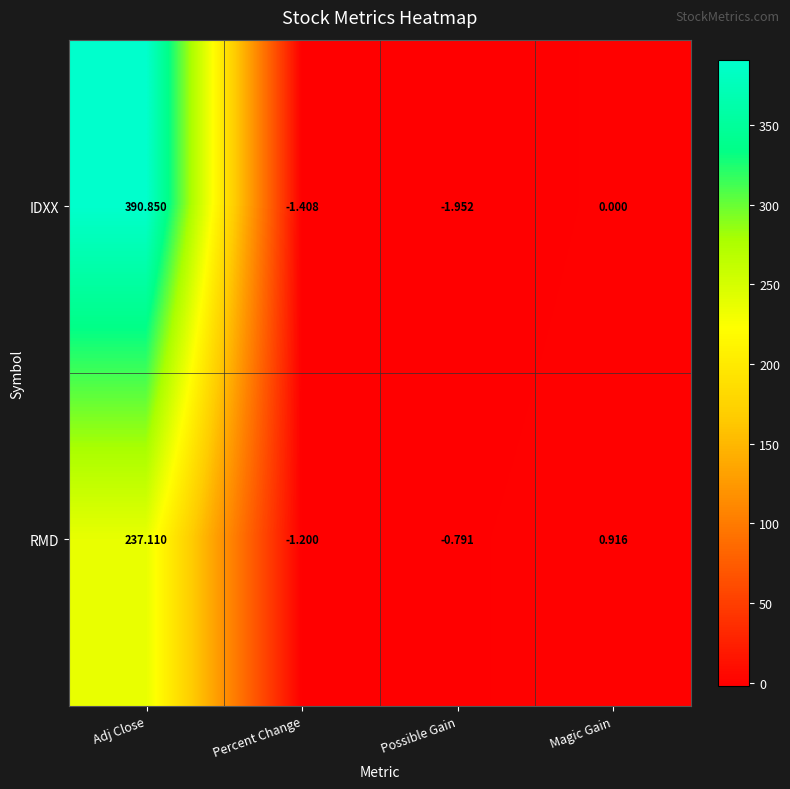

Which label corresponds to the largest value in the chart?

Adj Close